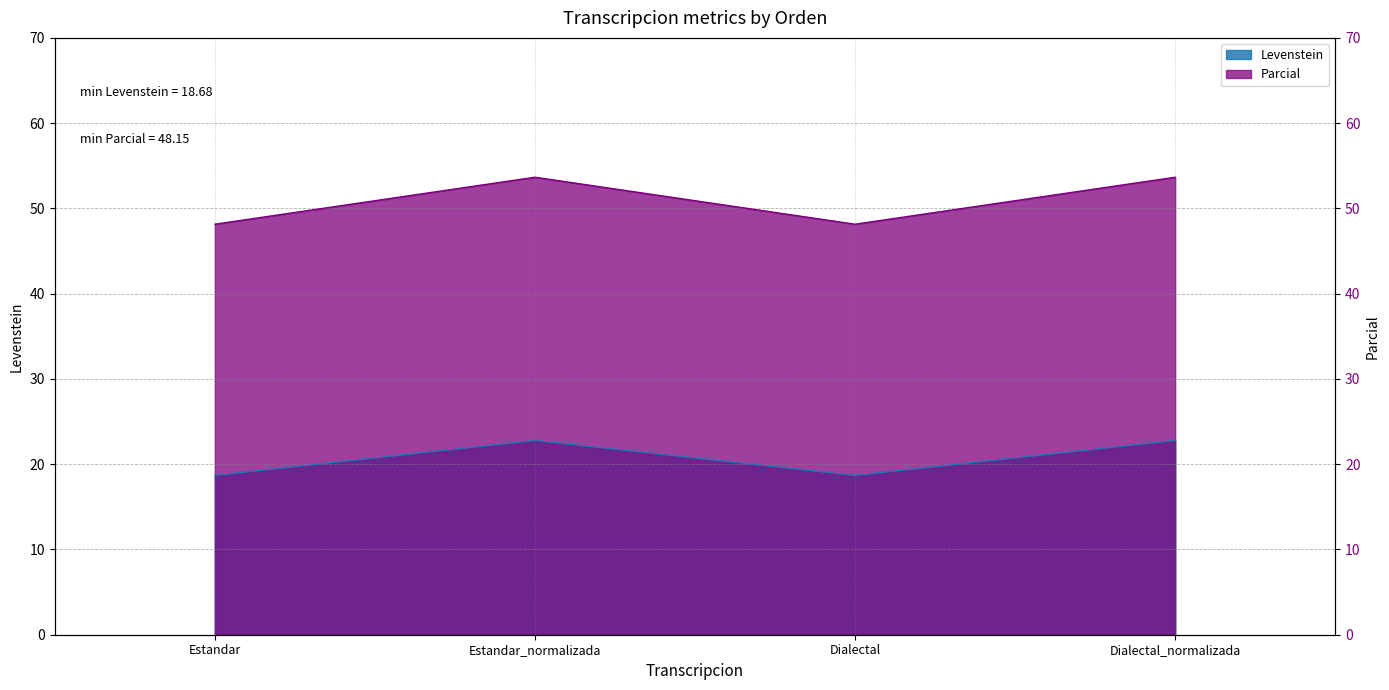

At which category is the sum across all series the highest?

Estandar_normalizada